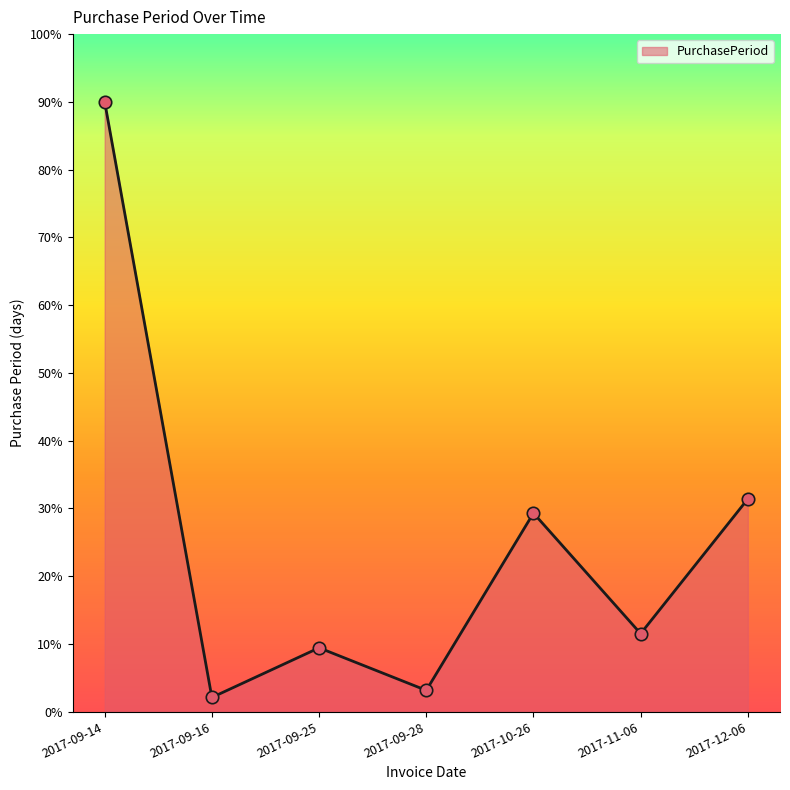

What is the ratio of the value at 2017-11-06 to the value at 2017-09-25?

1.2